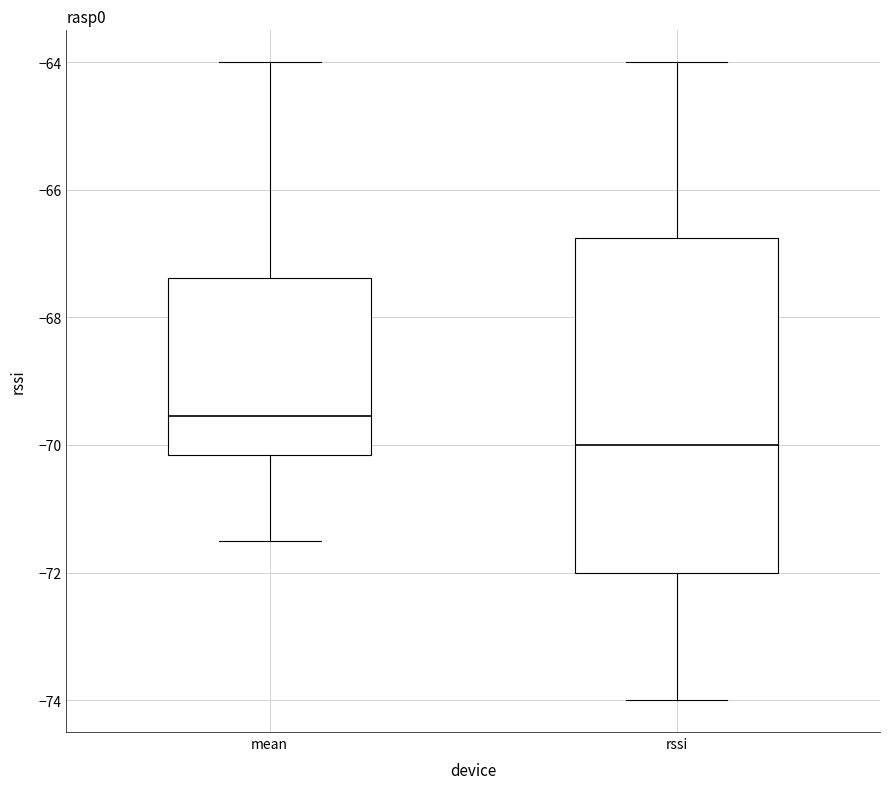

Where does the median line of the box for rssi sit on the y-axis? The values are not printed on the chart, so give them approximately, as read against the axis.

-70.0